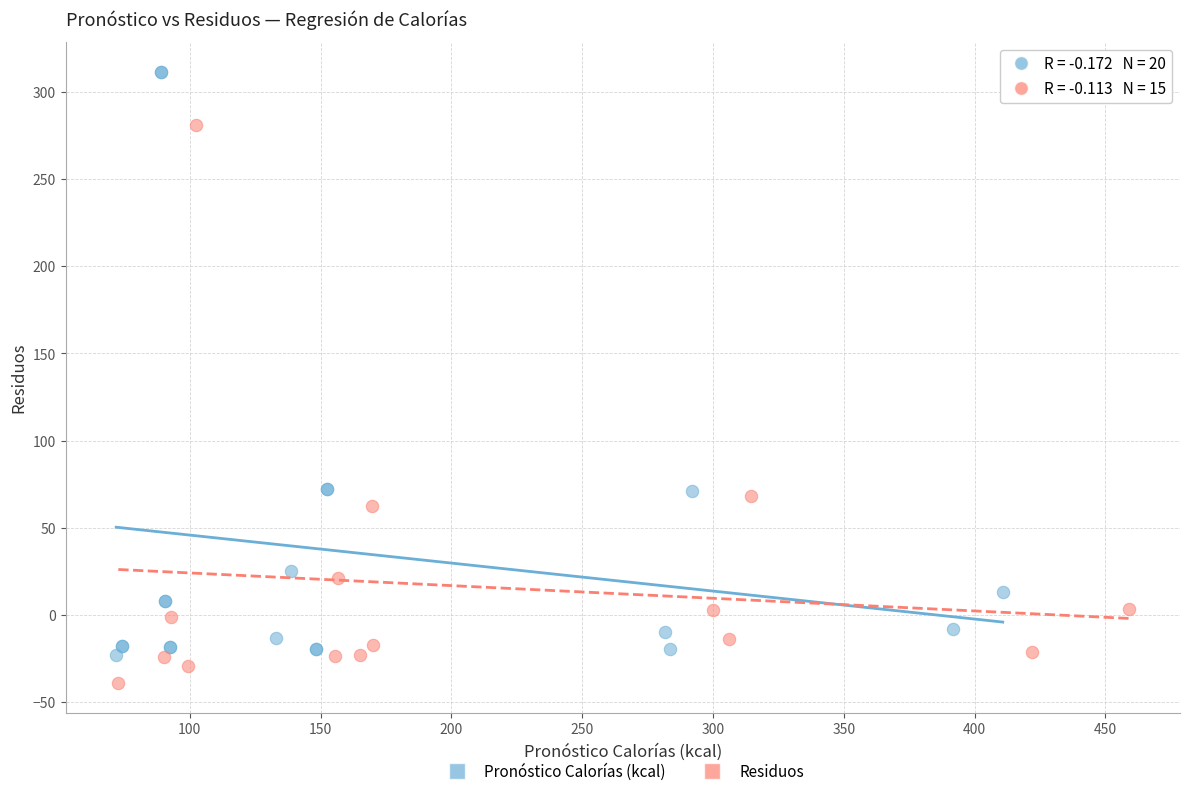

Which series has the widest spread of Y values?

Pronóstico Calorías (kcal)